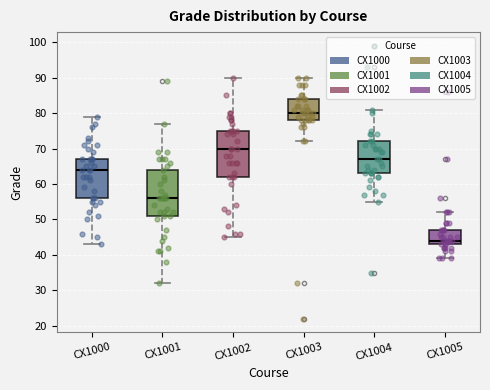

Where does the lower whisker of the box for CX1004 end on the y-axis? The values are not printed on the chart, so give them approximately, as read against the axis.

55